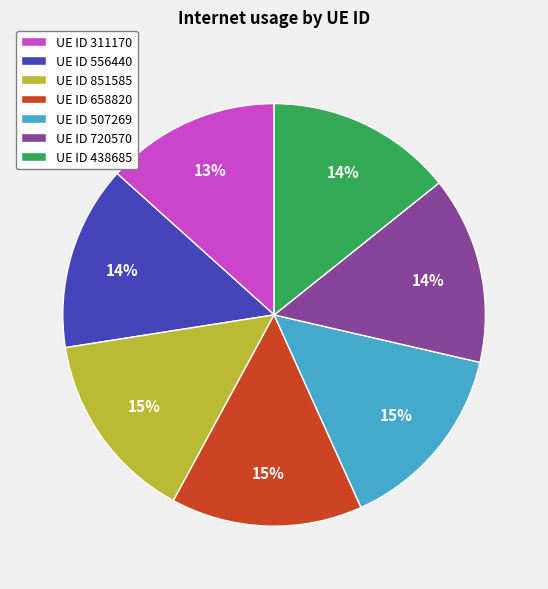

Combined, do UE ID 720570 and UE ID 556440 account for over 50%?

No